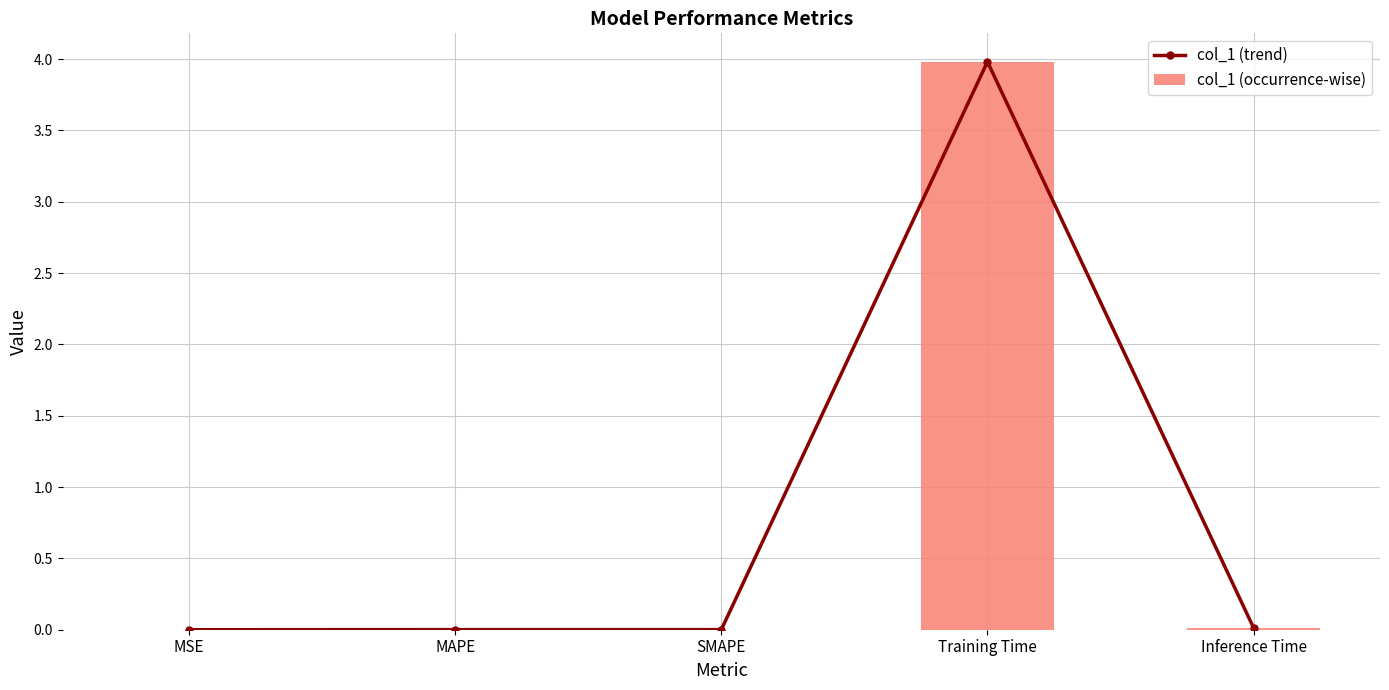

Are the bars horizontal?

No